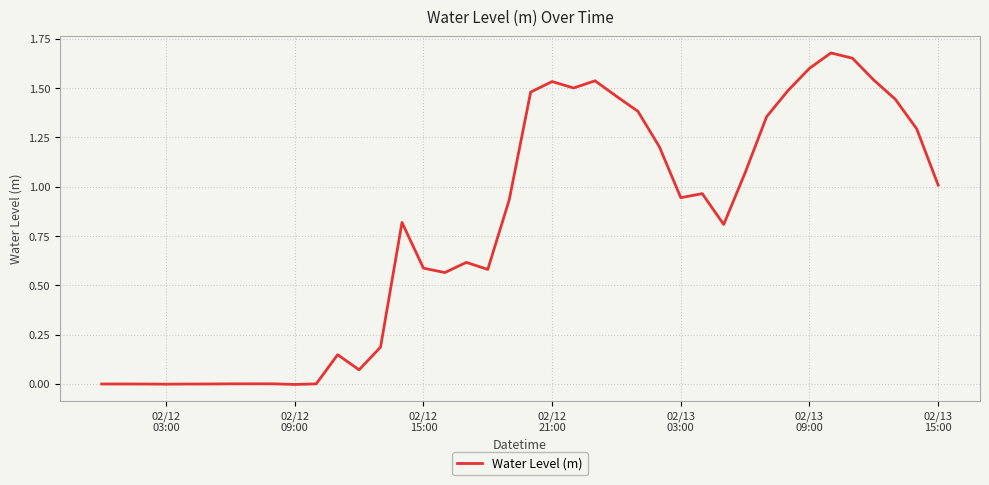

Reading left to right, list all the values displayed in this chart.

-0.0	-0.0	-0.0	-0.0	-0.0	-0.0	0.0	0.0	0.0	-0.0	0.0	0.1	0.1	0.2	0.8	0.6	0.6	0.6	0.6	0.9	1.5	1.5	1.5	1.5	1.5	1.4	1.2	0.9	1.0	0.8	1.1	1.4	1.5	1.6	1.7	1.7	1.5	1.4	1.3	1.0